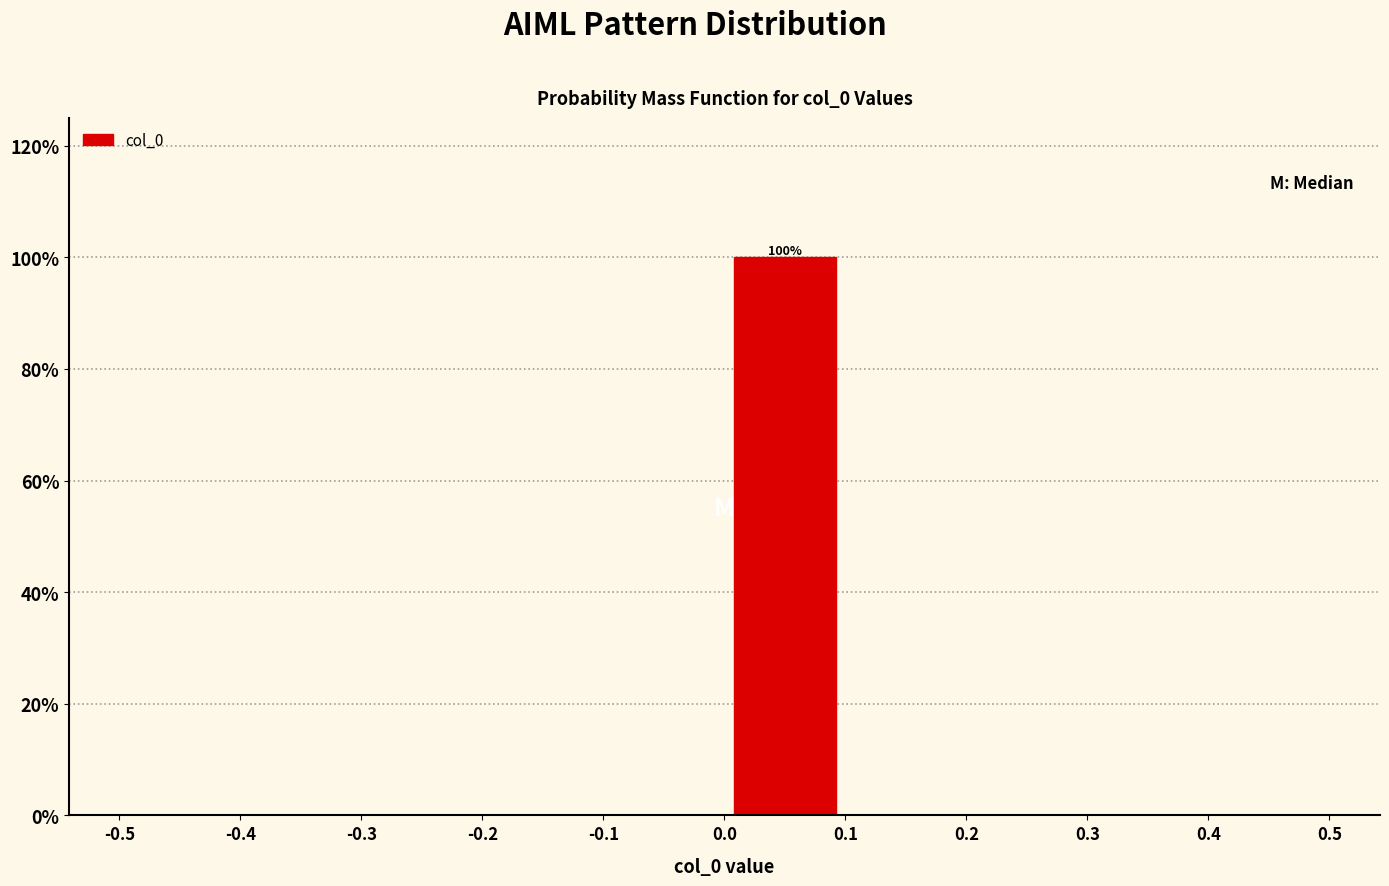

Over which range of the x-axis is the bar tallest?

0.0 to 0.1